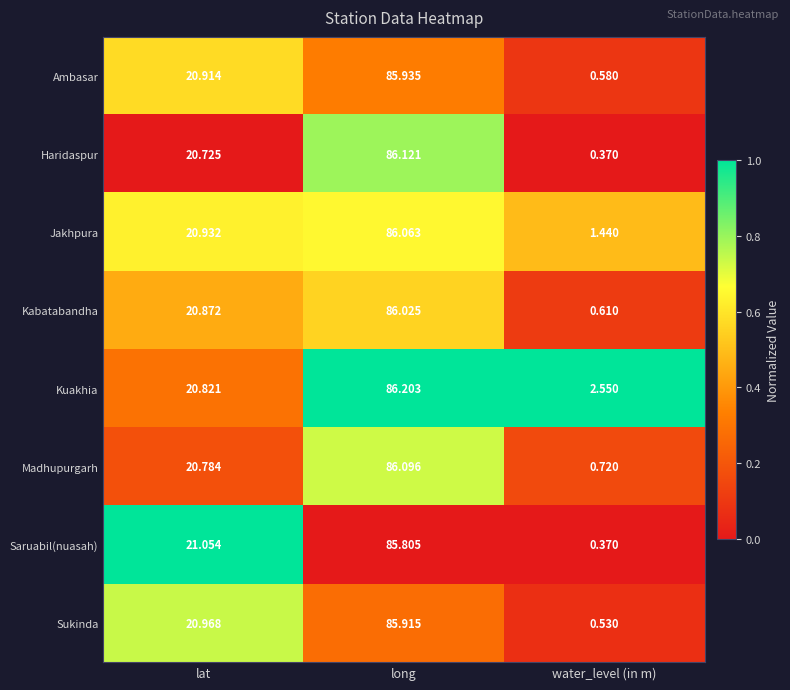

List the series in order of their peak value, lowest first.

Saruabil(nuasah), Sukinda, Ambasar, Kabatabandha, Jakhpura, Madhupurgarh, Haridaspur, Kuakhia